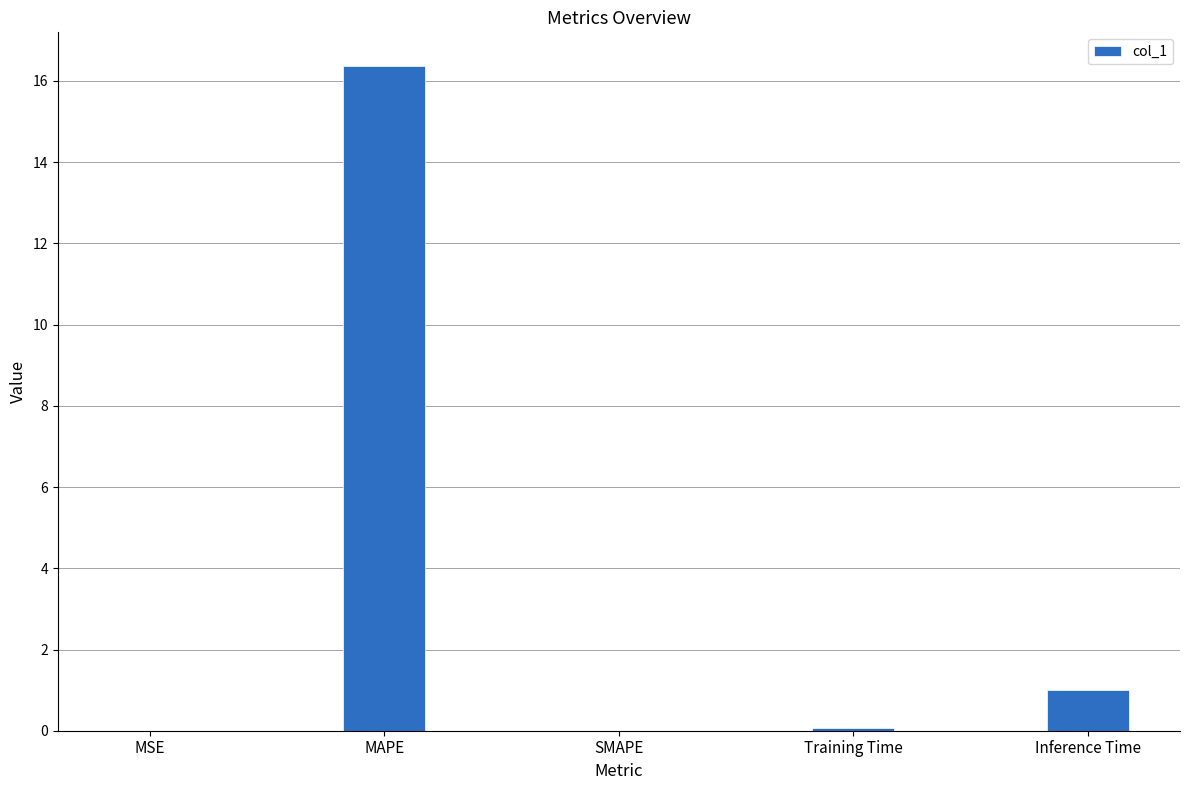

Are the bars grouped side by side (vs. stacked)?

No